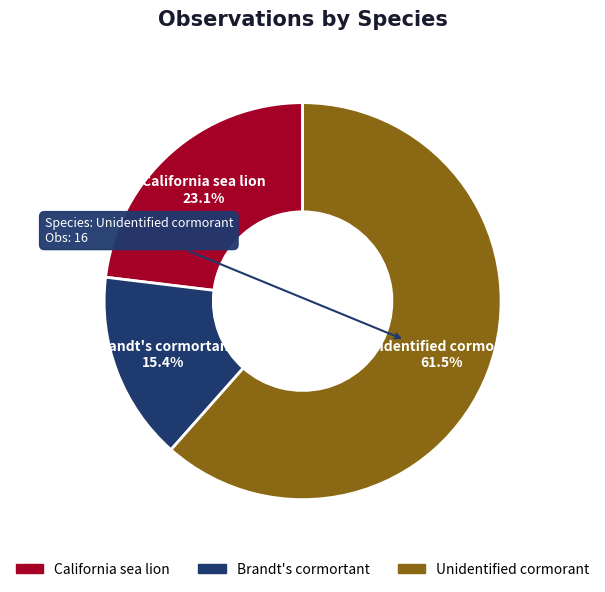

Is California sea lion the majority of the pie?

No